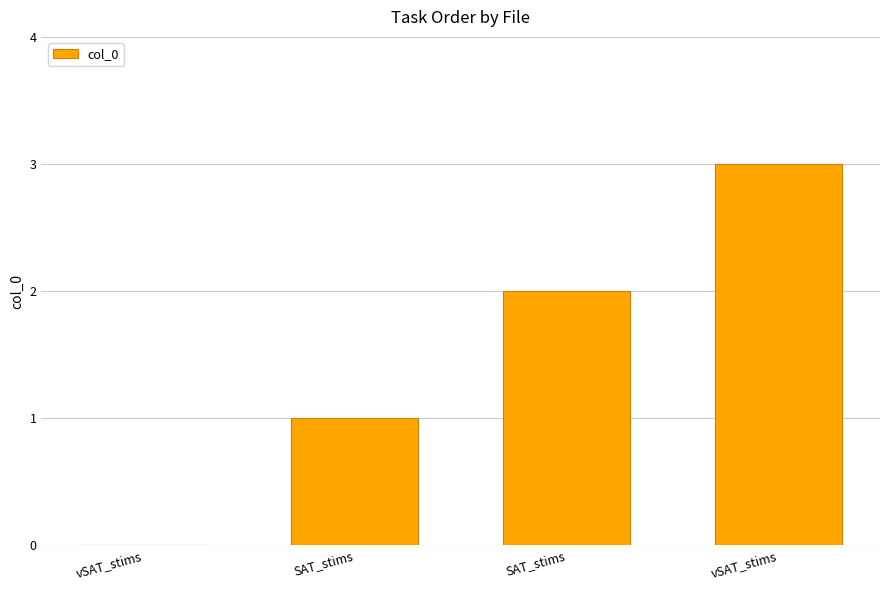

Which category has the lowest value across all series?

vSAT_stims